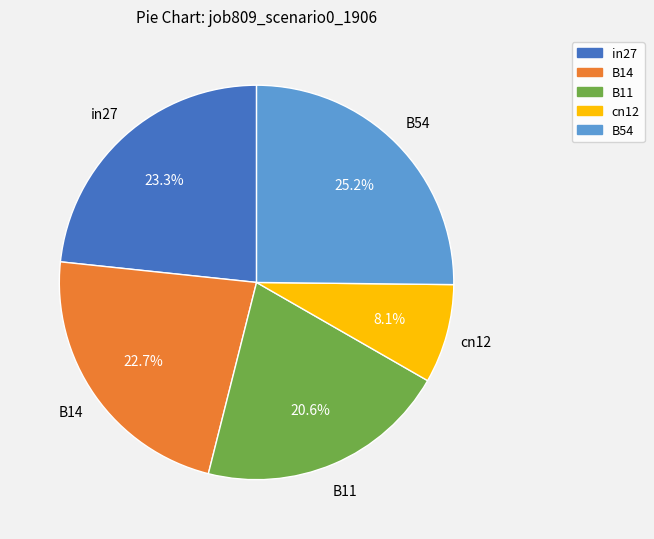

Is B54 the majority of the pie?

No